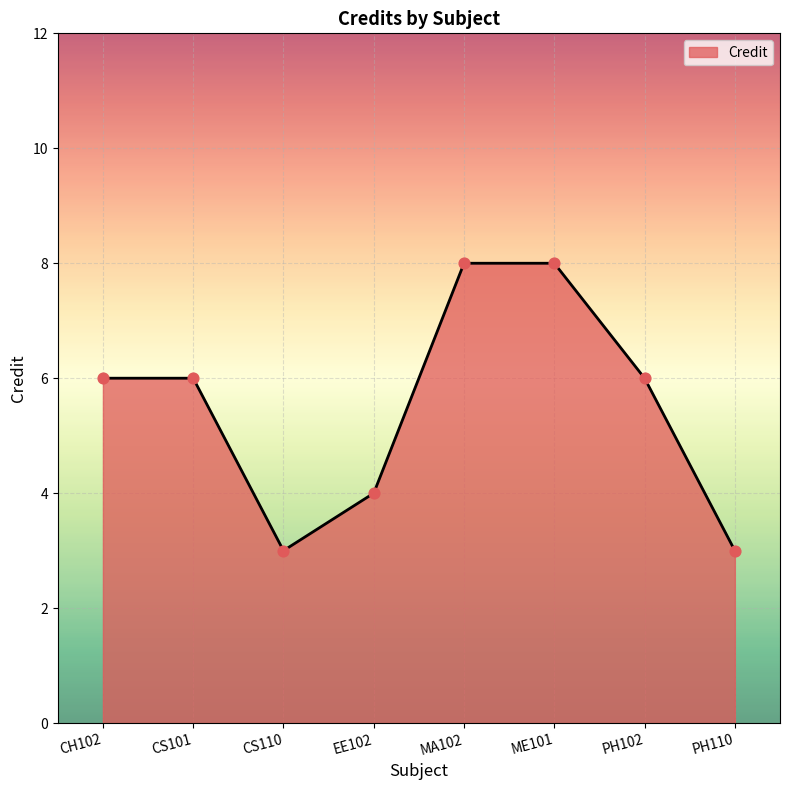

Approximately how many times larger is the value at CS110 compared to CH102?

0.5